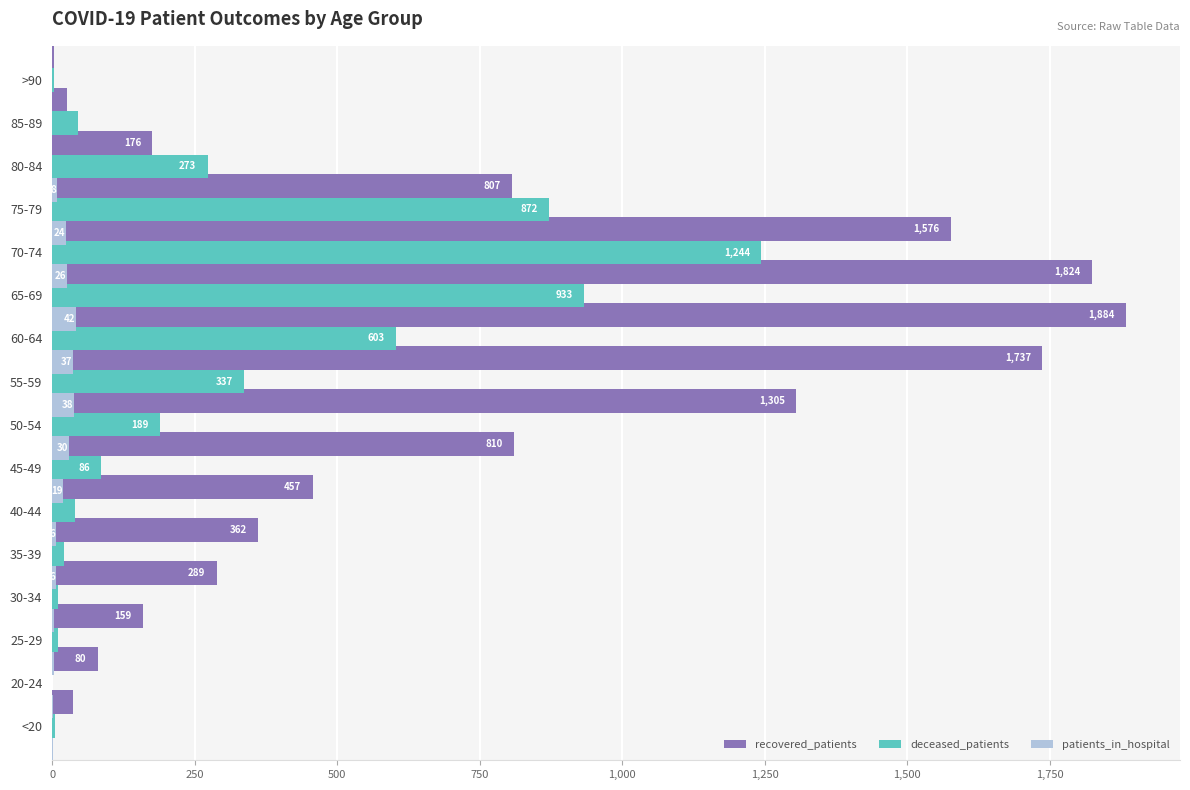

At how many categories does at least one series exceed 751?

7